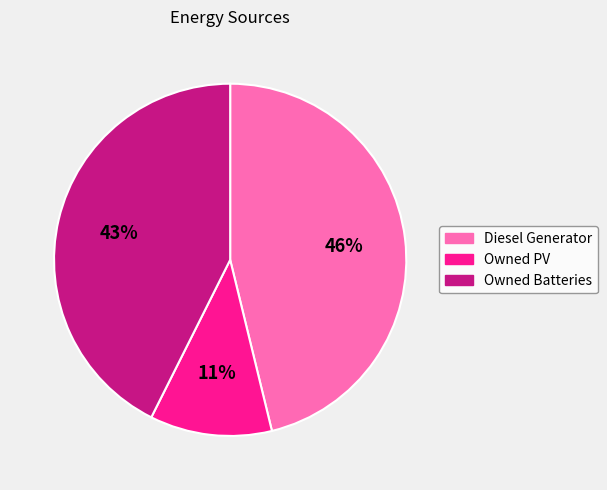

Rank the categories by value from highest to lowest.

Diesel Generator, Owned Batteries, Owned PV